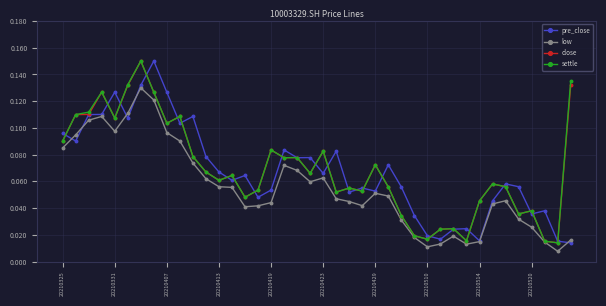

How many series are shown in this chart?

4